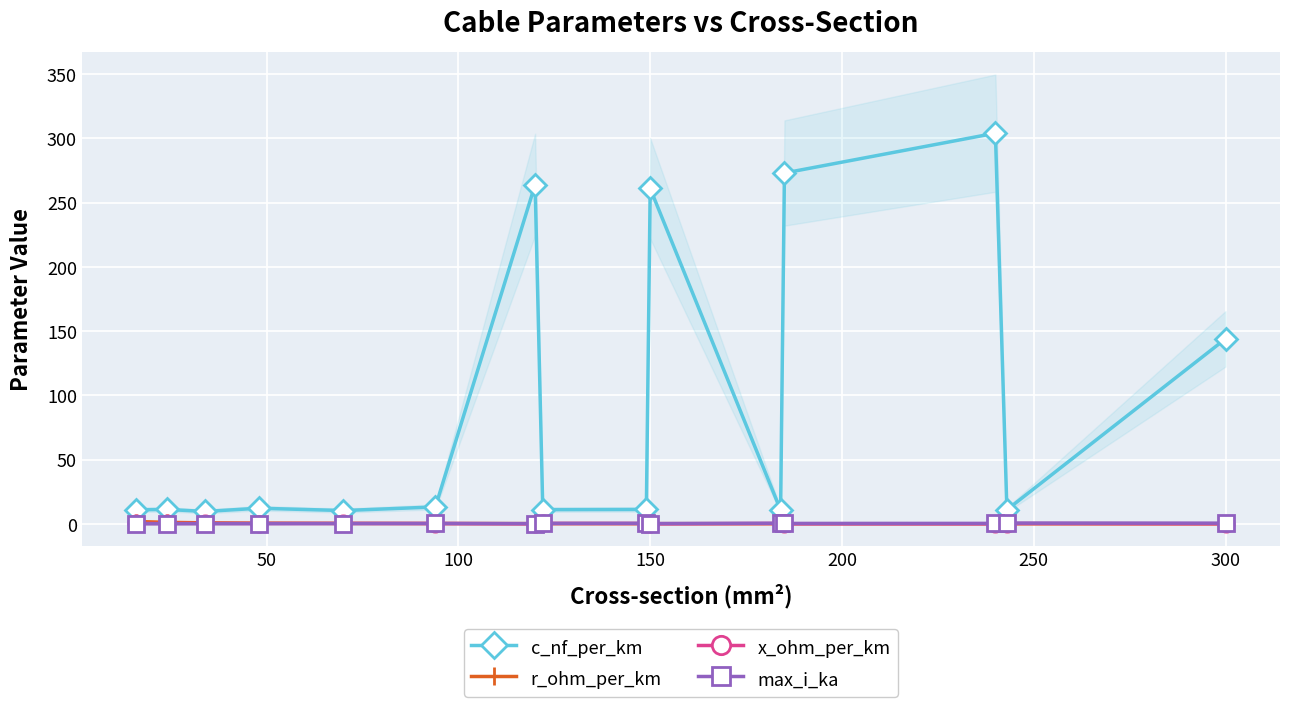

True or false: c_nf_per_km and r_ohm_per_km intersect in this chart.

False